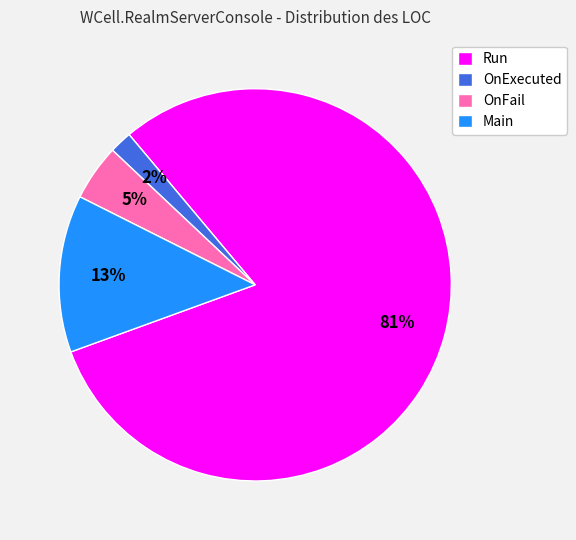

Does any single category account for the majority?

Yes